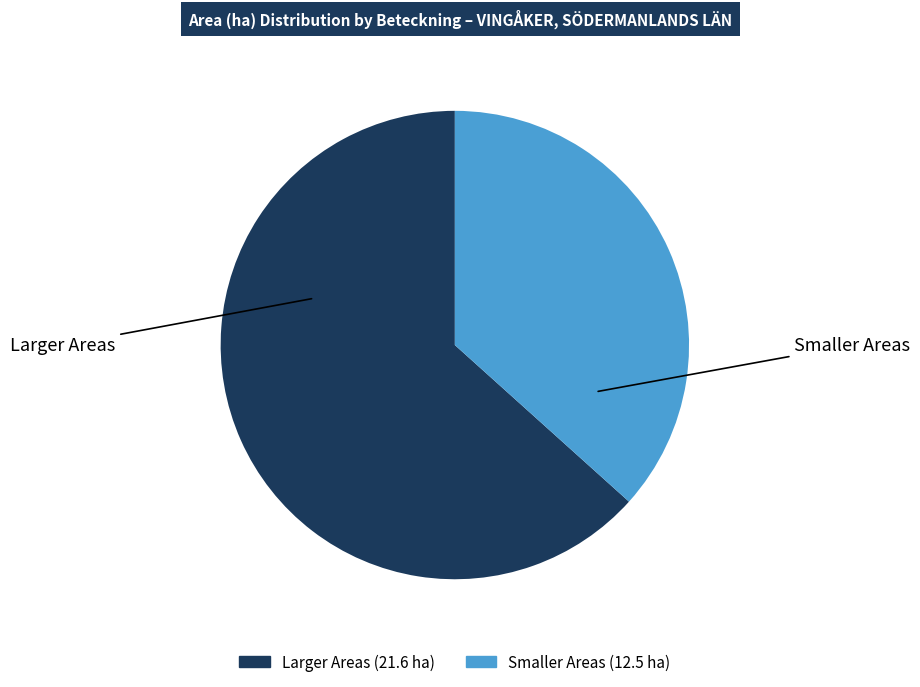

Is there a majority slice in this chart?

Yes